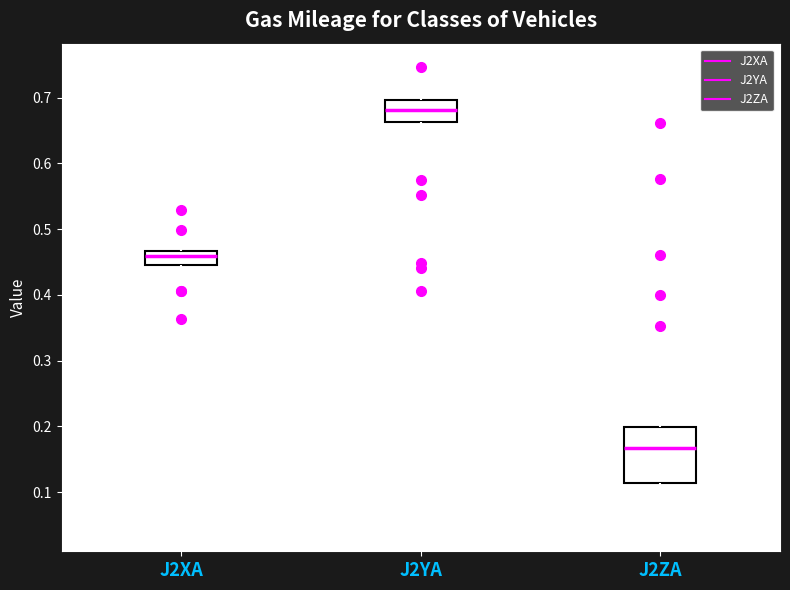

Reading left to right, read every box against the y-axis: the position of its median line, the range the box covers, and the ends of its whiskers. The values are not printed on the chart, so give them approximately, as read against the axis.

J2XA: median 0.46, box 0.45 to 0.47, whiskers 0.43 to 0.49
J2YA: median 0.68, box 0.66 to 0.70, whiskers 0.63 to 0.74
J2ZA: median 0.17, box 0.11 to 0.20, whiskers 0.05 to 0.24